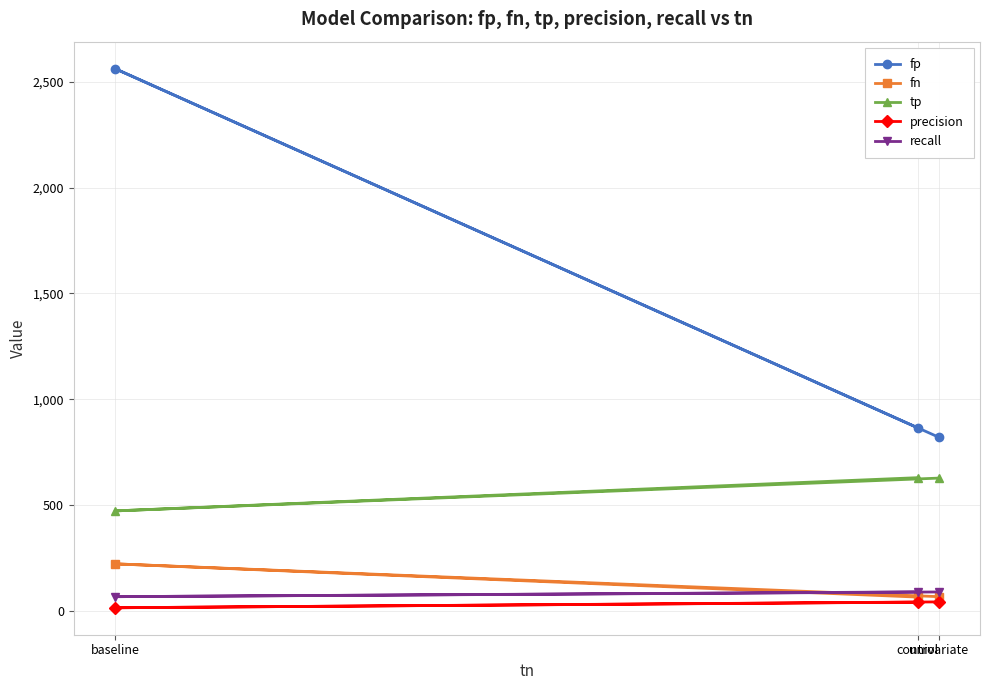

At how many categories does at least one series exceed 1278?

1